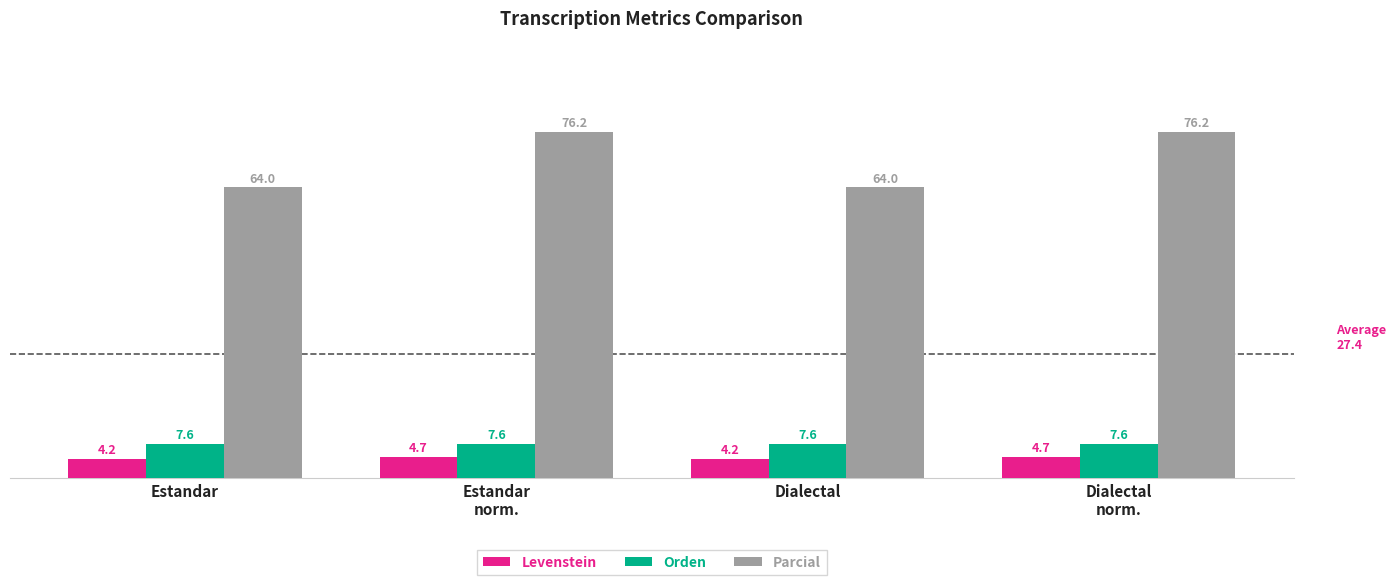

What is the value of the Levenstein bar at the 2nd from the left?

4.7